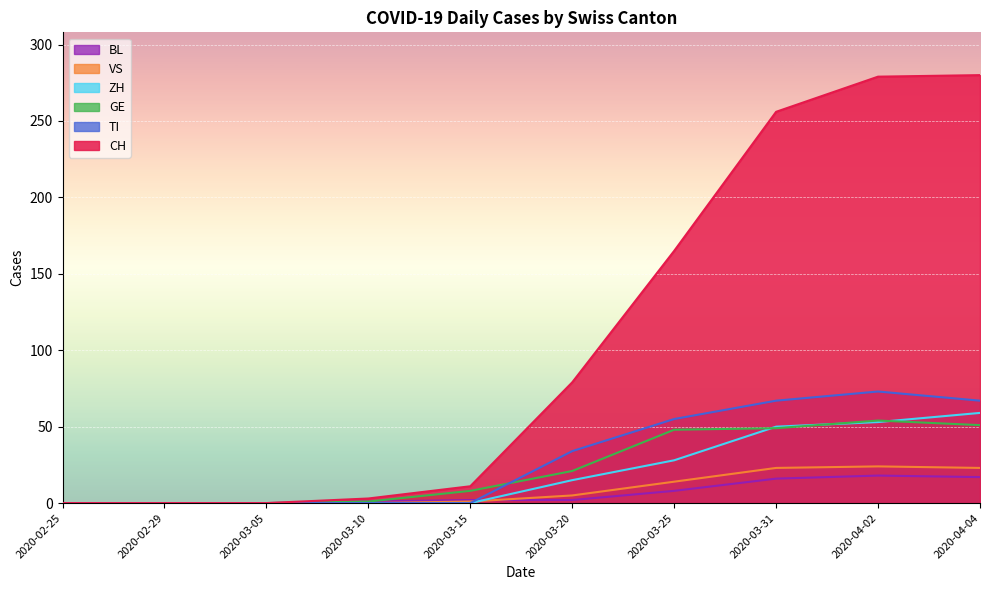

What are all the series names shown in the legend?

BL, VS, ZH, GE, TI, CH